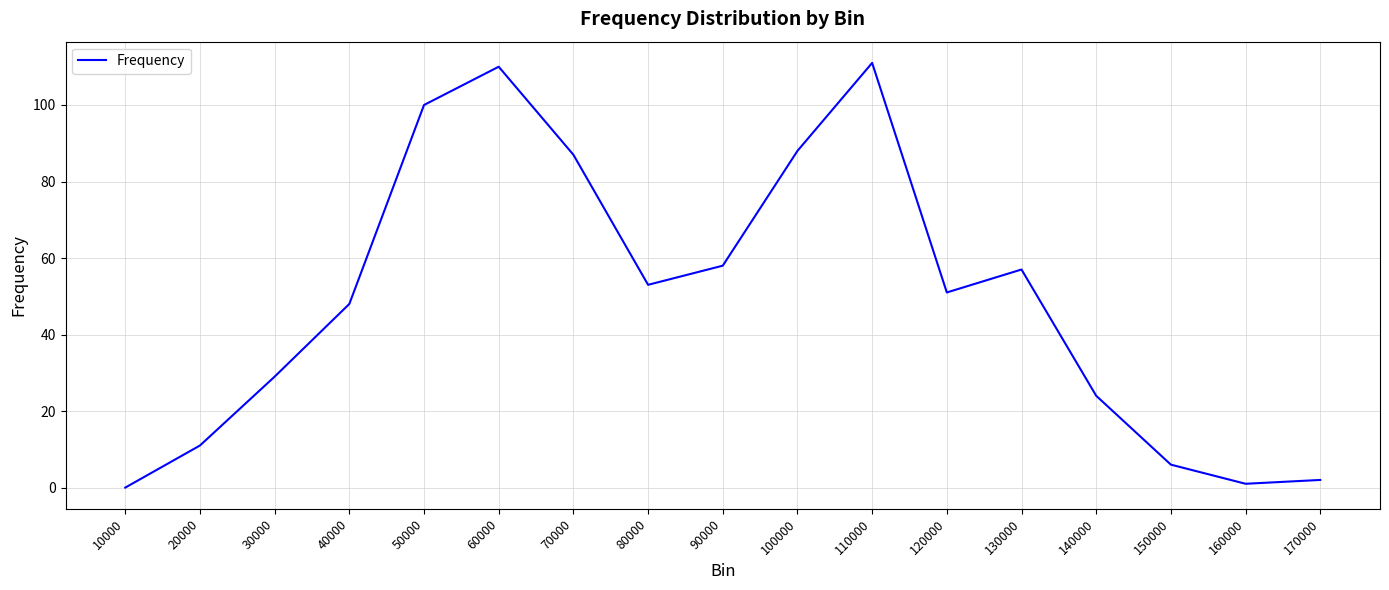

What is the average value?

49